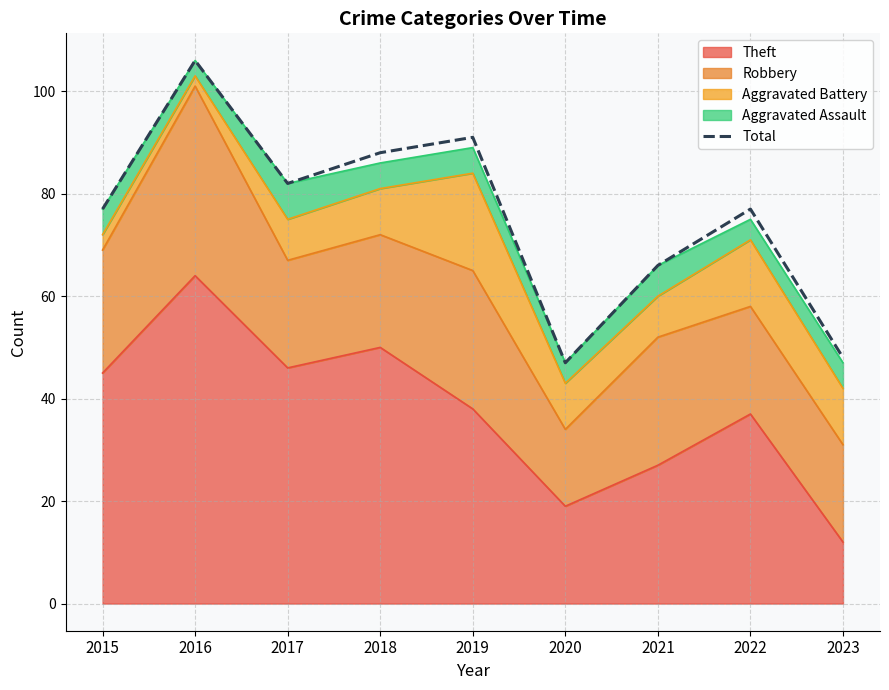

True or false: the data has more than 0 interior local peaks.

True